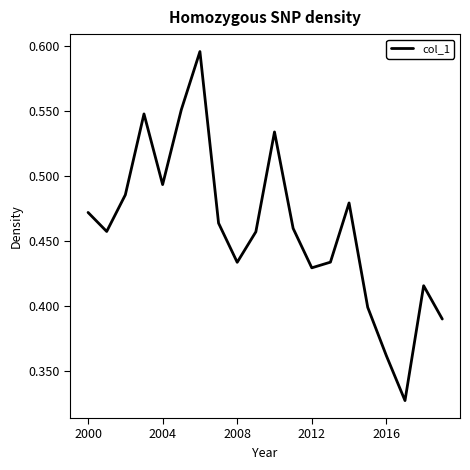

How many lines are shown in the chart?

1